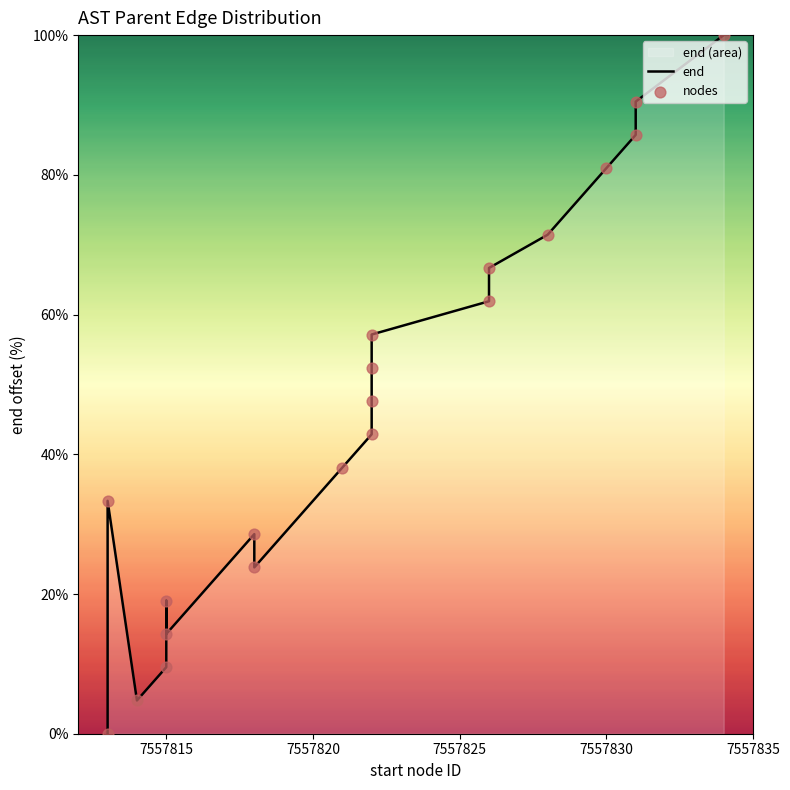

Which series reaches the maximum Y coordinate?

end